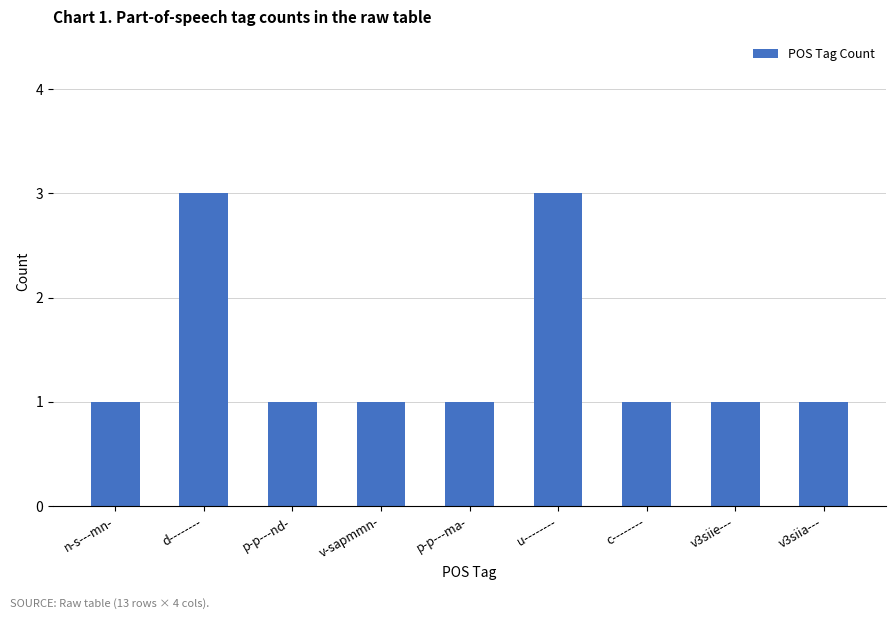

Is it true that the value at u-------- is 4?

False